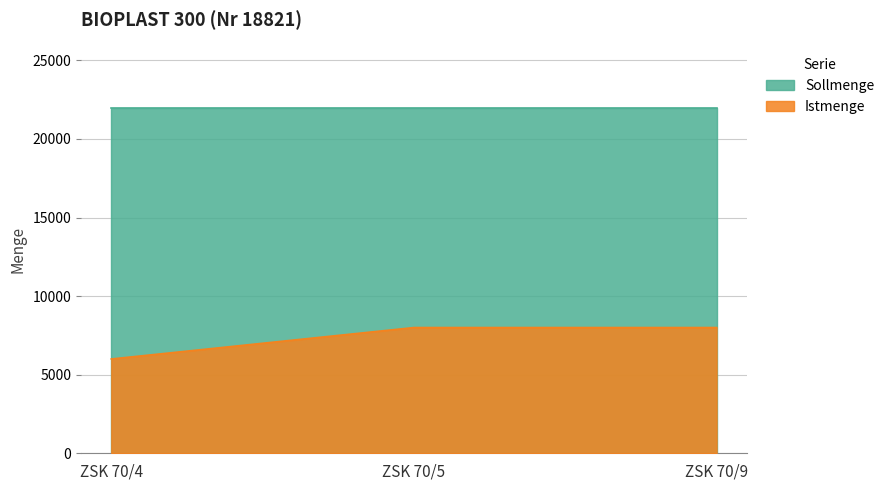

What is the value of the 1st point from the left?

6000